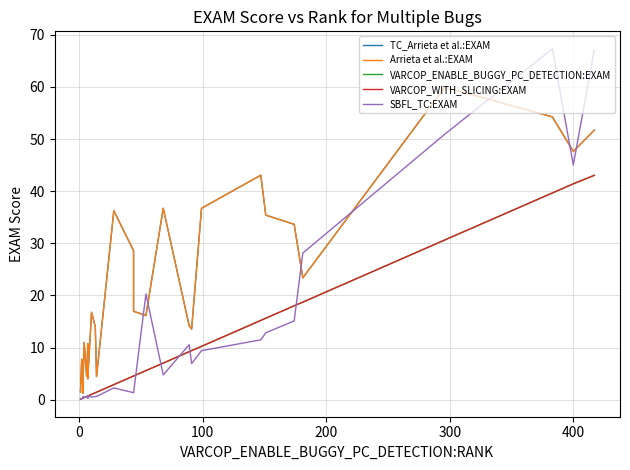

What is the lowest value of the VARCOP_ENABLE_BUGGY_PC_DETECTION:EXAM series?

0.1